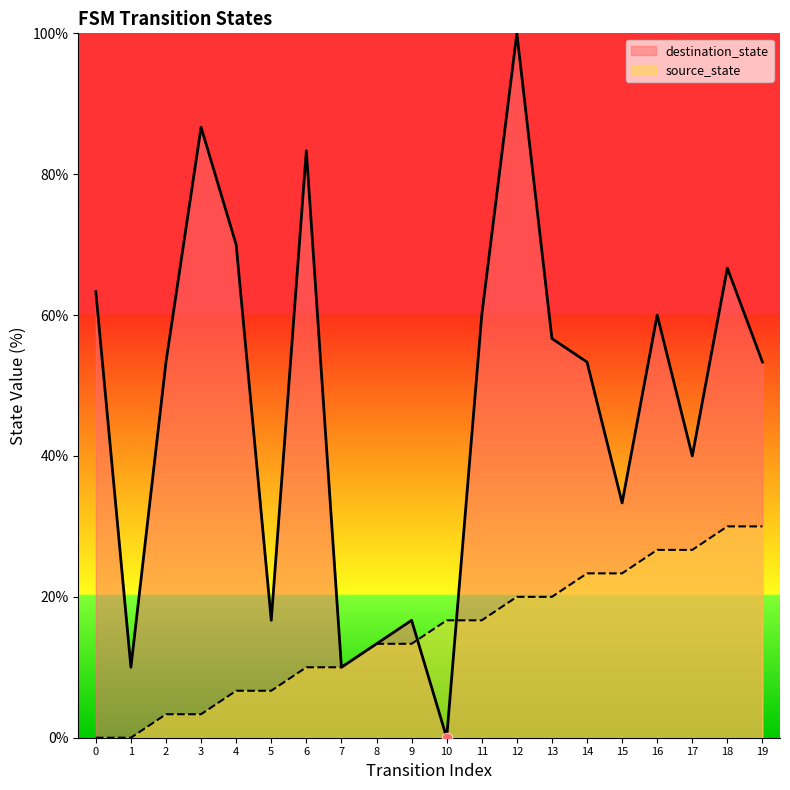

What are all the series names shown in the legend?

destination_state, source_state